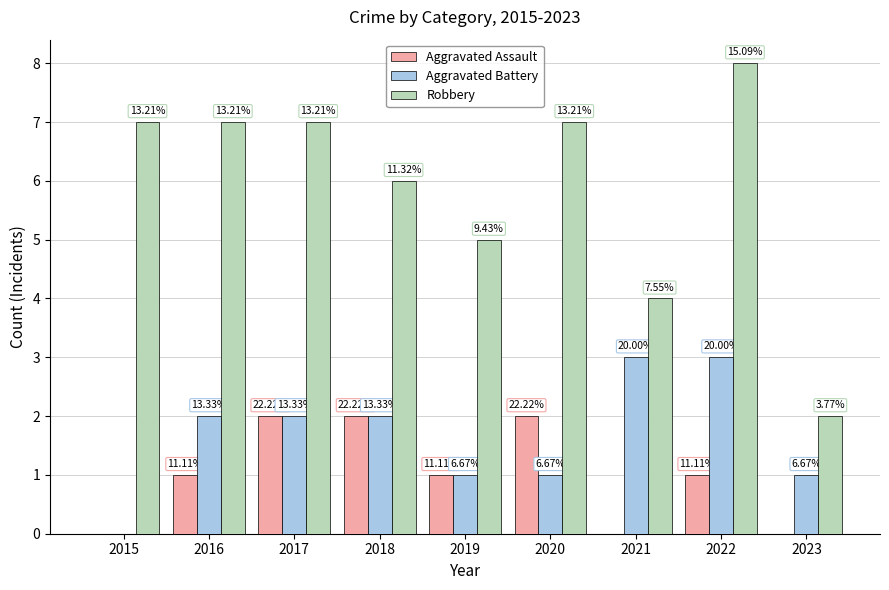

What is the highest value of the Aggravated Battery series?

3